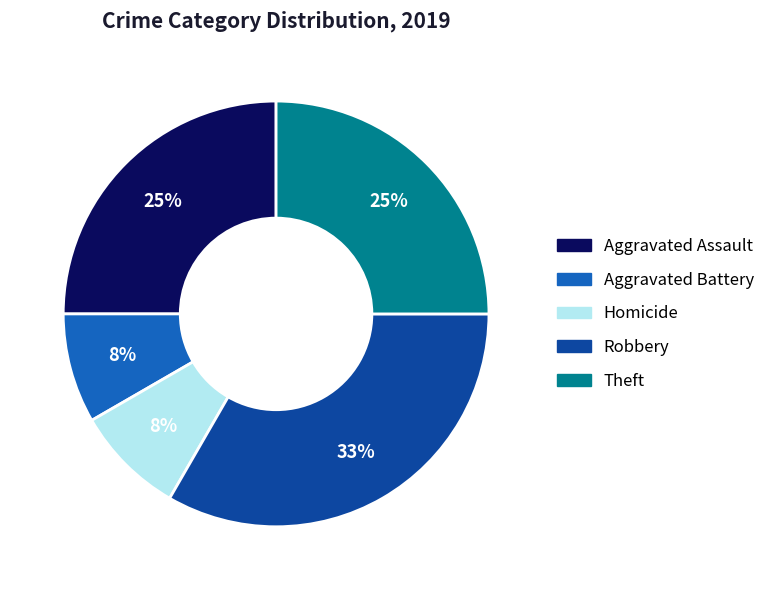

Is there a majority slice in this chart?

No